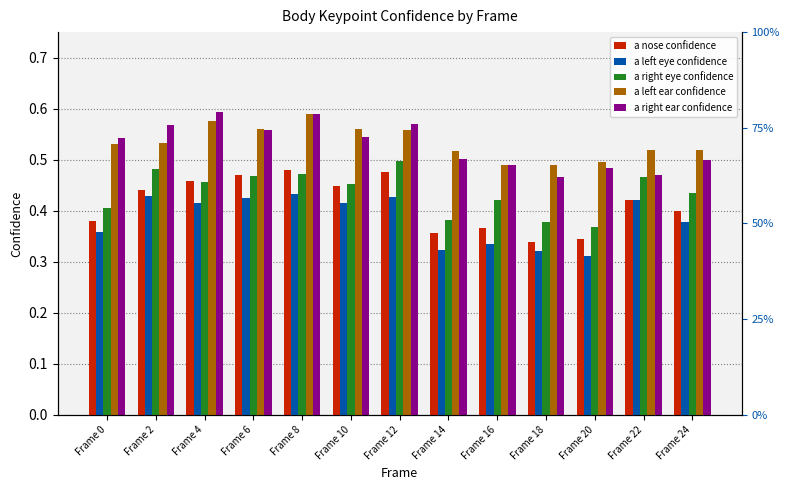

How many groups of bars are there?

13